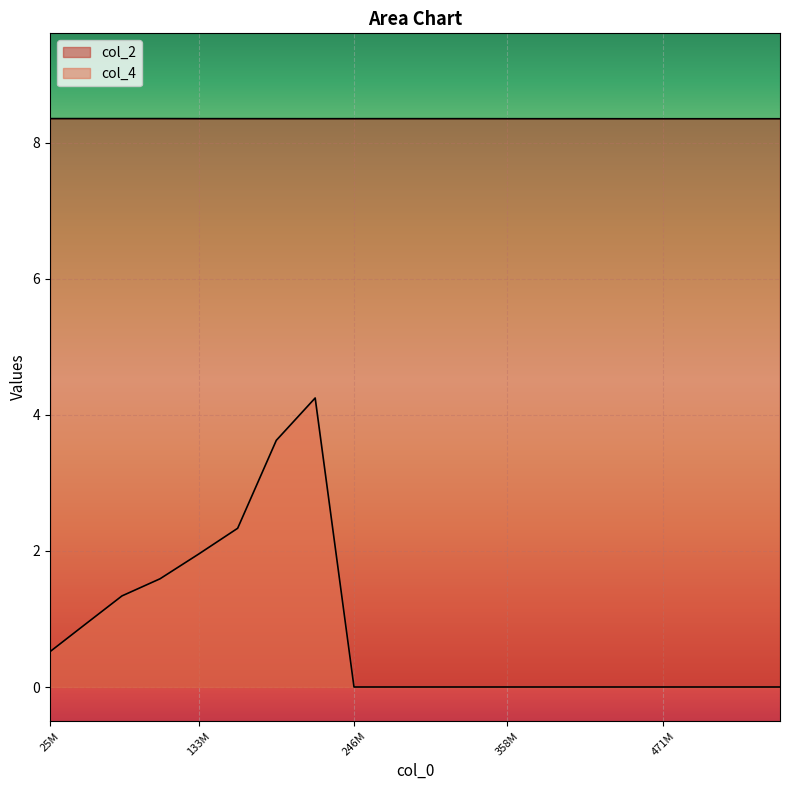

How many data points in col_4 are above 0?

8